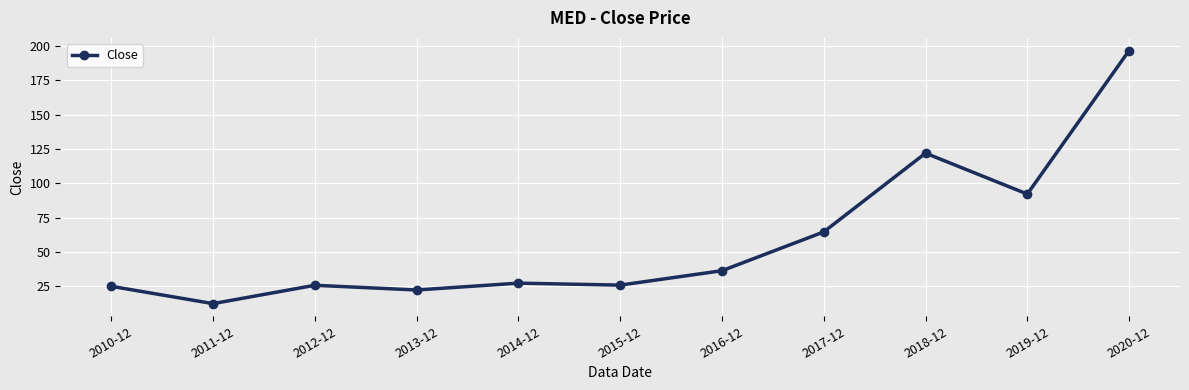

What is the difference between the second highest and minimum values?

109.6